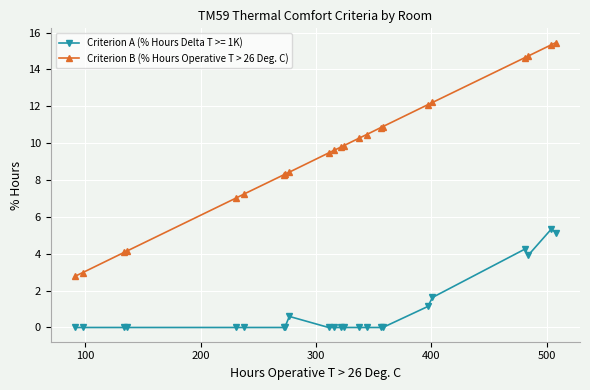

Rank the series by their average value, from lowest to highest.

Criterion A (% Hours Delta T >= 1K), Criterion B (% Hours Operative T > 26 Deg. C)